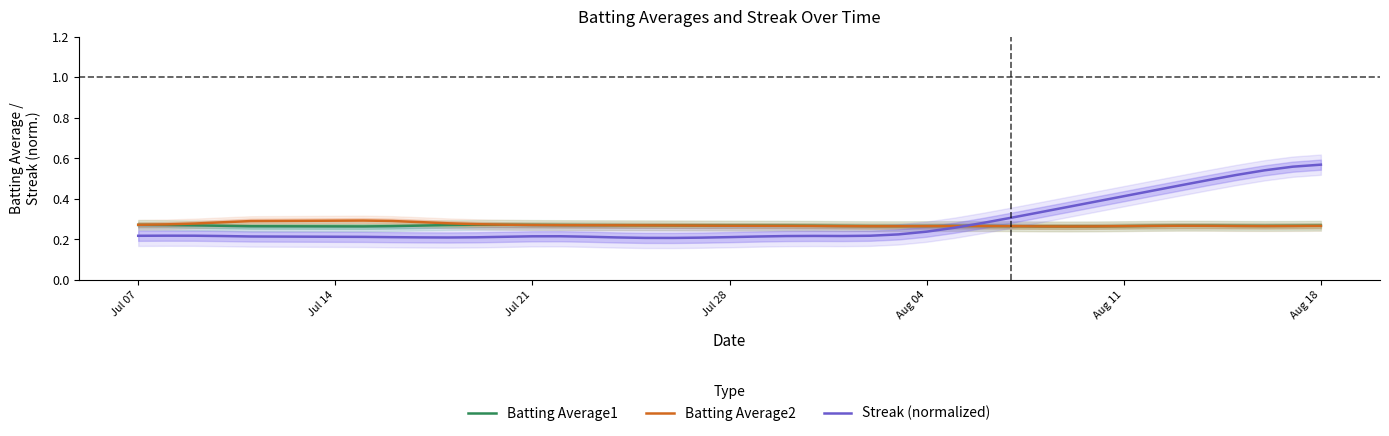

Count the Streak (normalized) values in the range 0 to 1.

40